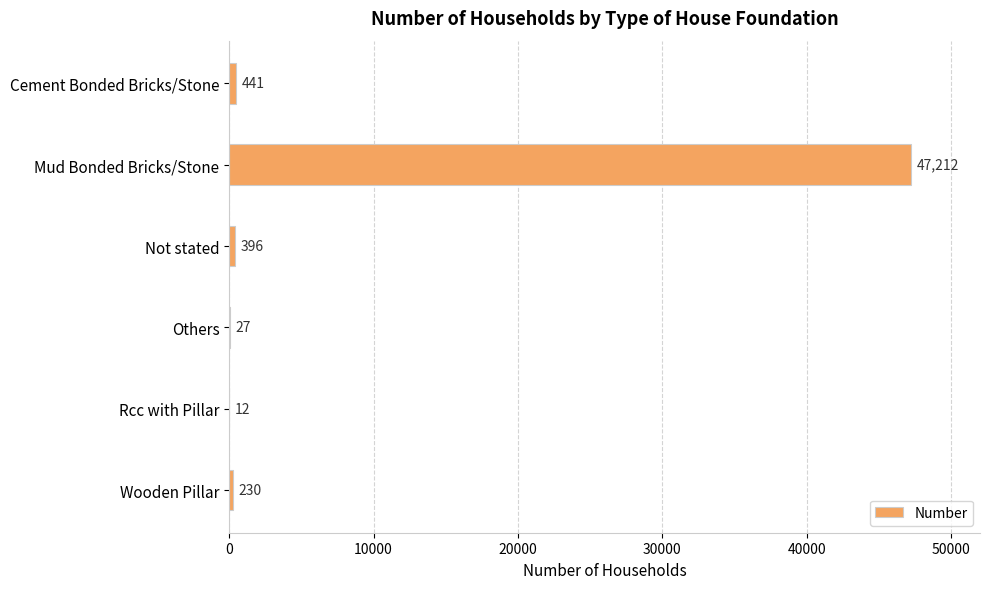

The chart shows a value of 230 at Wooden Pillar. True or false?

True